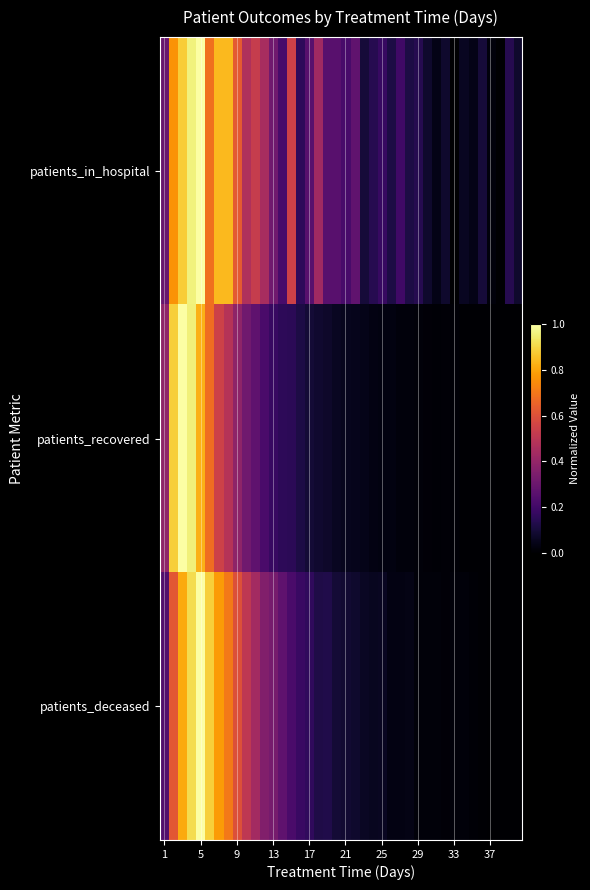

Rank the series by their average value, from highest to lowest.

patients_in_hospital, patients_deceased, patients_recovered